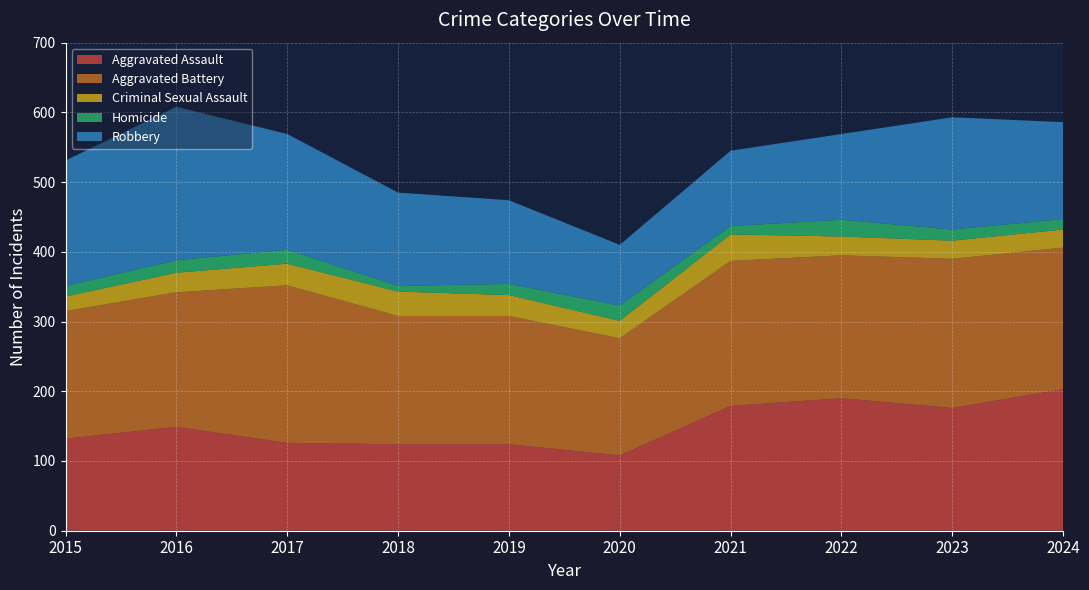

Reading right to left, what are all the values shown in this chart?

Aggravated Assault: 203	176	190	179	108	124	124	126	149	132
Aggravated Battery: 203	214	205	208	168	184	184	226	193	183
Criminal Sexual Assault: 26	26	27	38	25	30	35	31	28	21
Homicide: 15	16	24	12	22	16	8	20	18	15
Robbery: 139	161	123	108	87	120	134	166	220	180